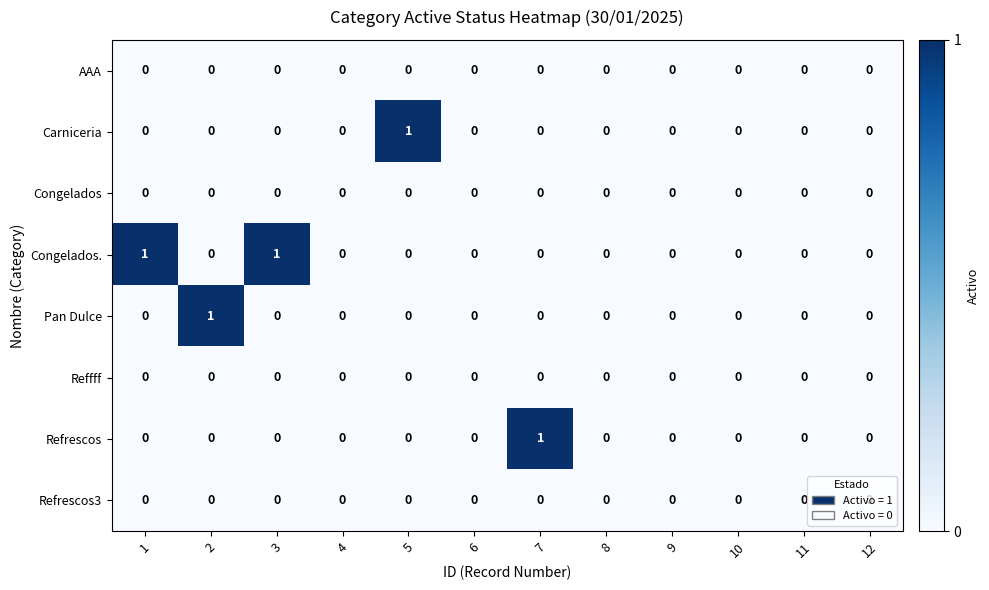

The Refrescos series shows 0 at 5. True or false?

True